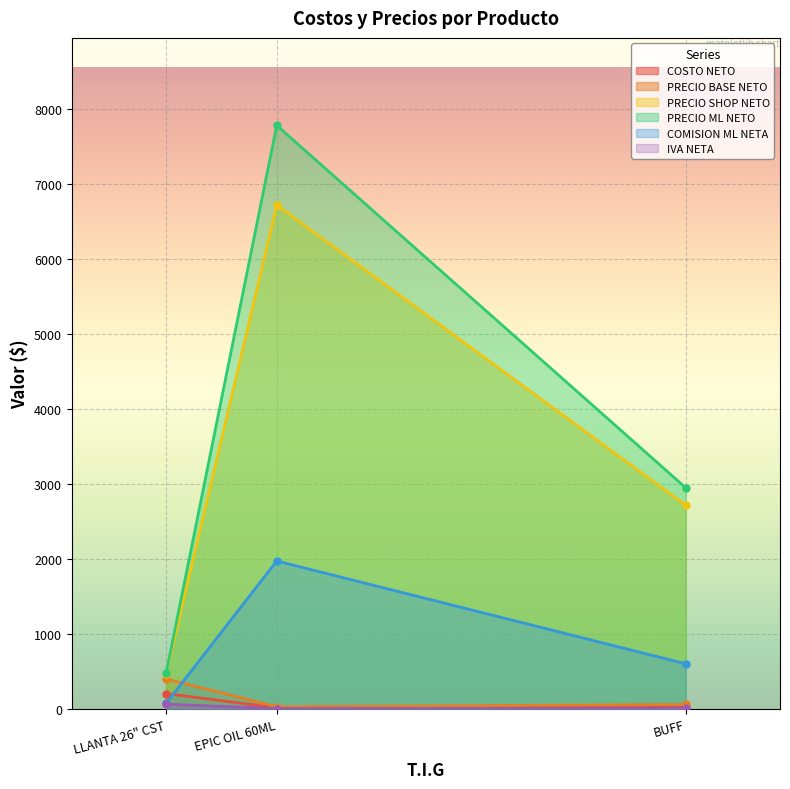

The value of PRECIO ML NETO at EPIC OIL 60ML is 7777.1. True or false?

True